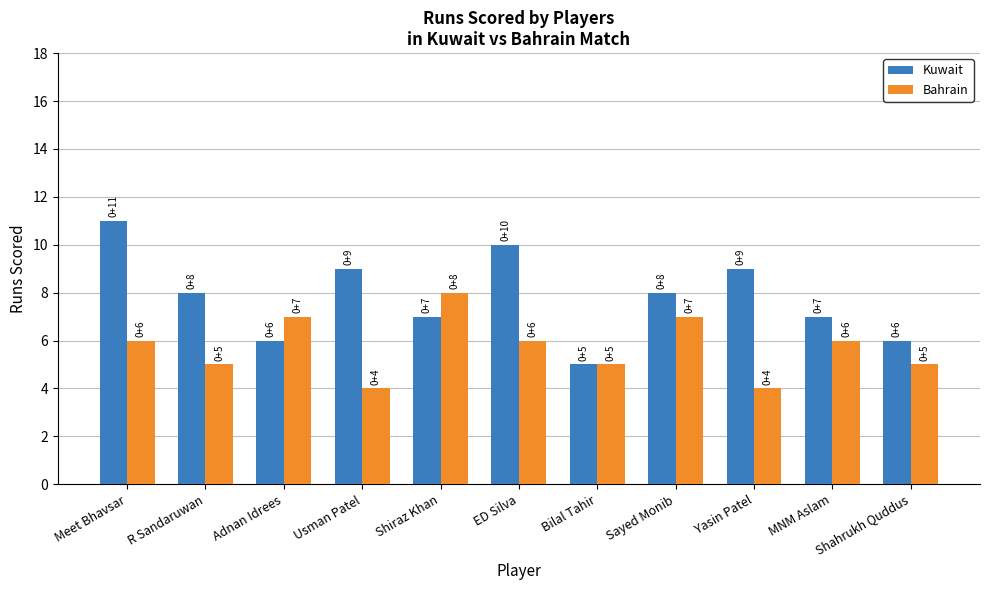

Reading left to right, what are all the values shown in this chart?

Kuwait: 11	8	6	9	7	10	5	8	9	7	6
Bahrain: 6	5	7	4	8	6	5	7	4	6	5